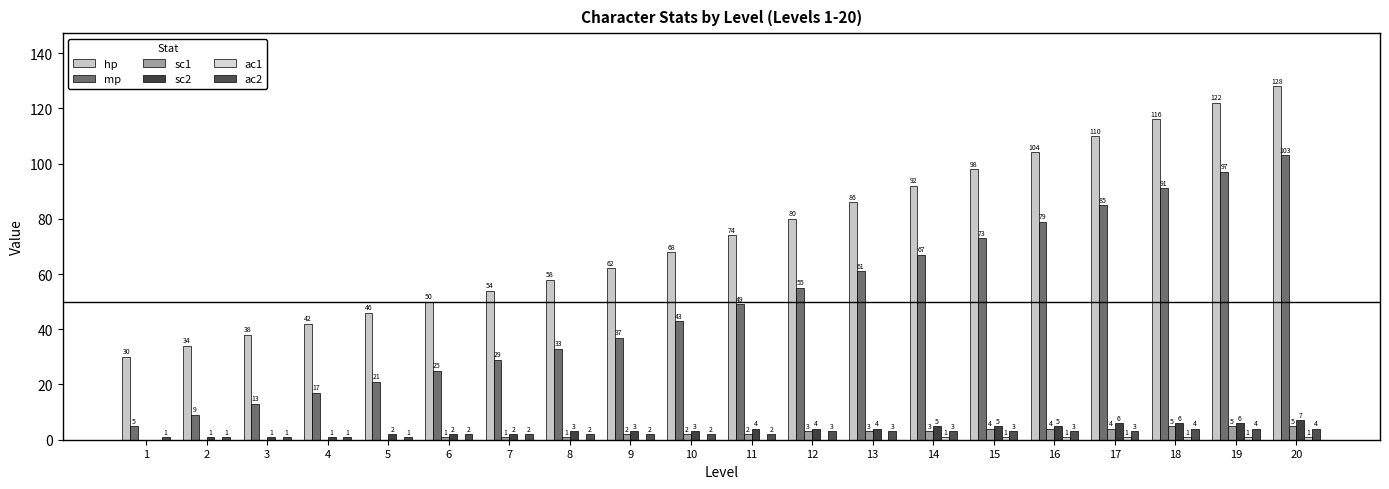

At 11, list the series in order from largest to smallest.

hp, mp, sc2, sc1, ac2, ac1